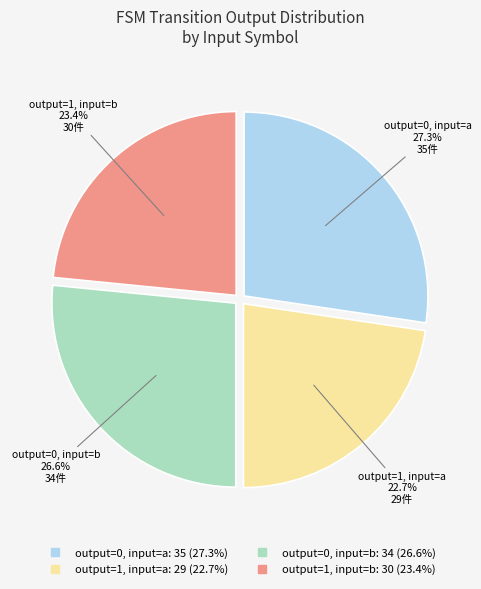

To the nearest percent, what is the difference between the output=1, input=b and output=1, input=a slice percentages?

1%